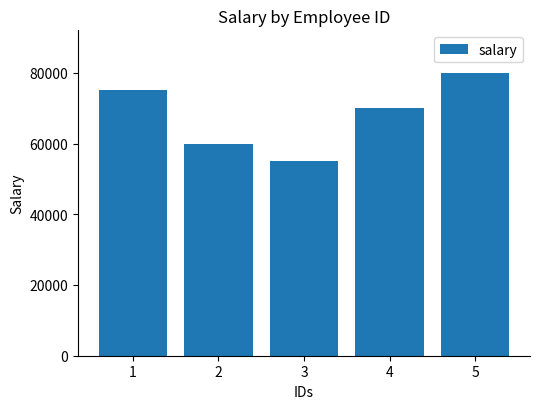

Are the bars horizontal?

No